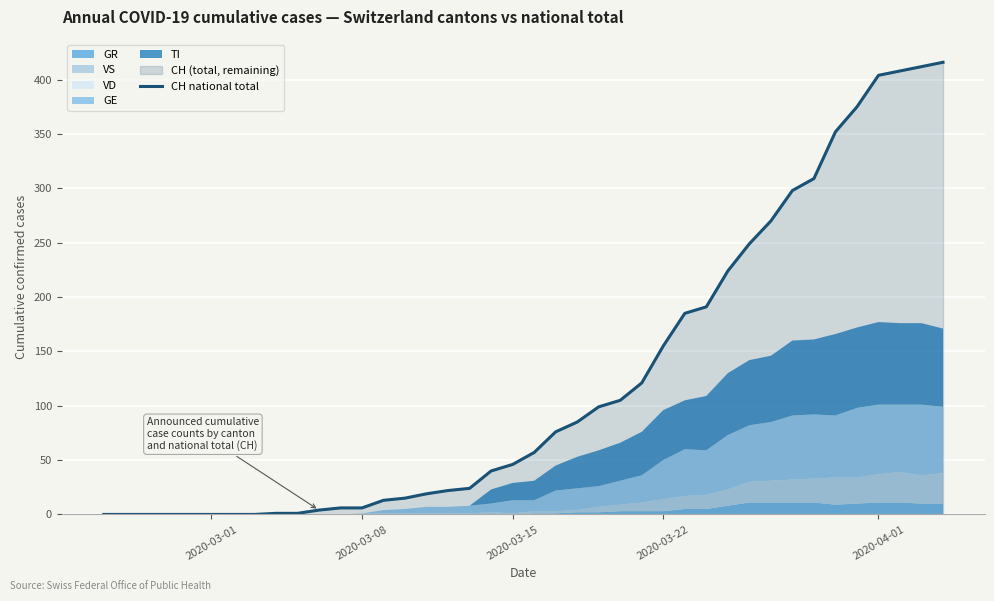

What is the highest value of the CH national total series?

416